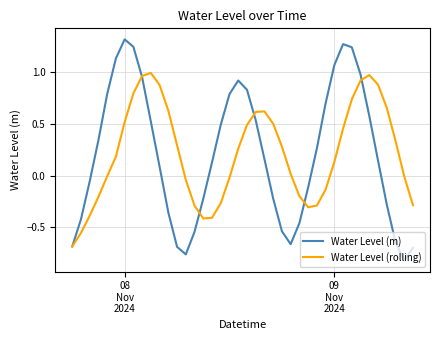

List the series in order of their peak value, lowest first.

Water Level (rolling), Water Level (m)